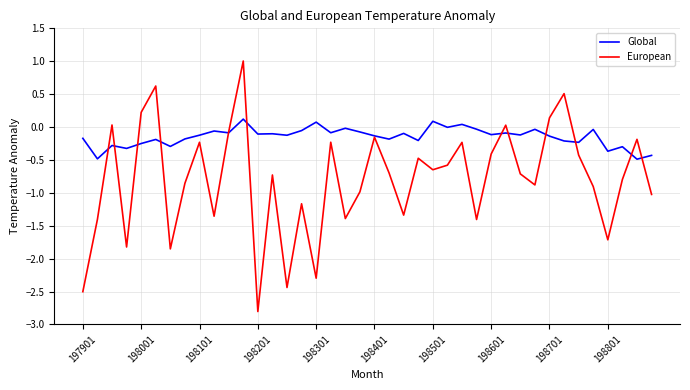

Which series has the largest range (max minus min)?

European